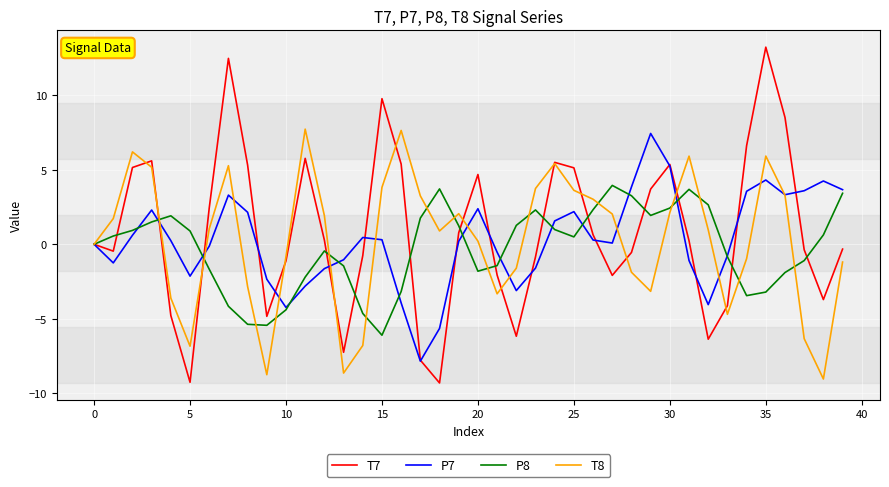

What is the smallest value displayed?

-9.3